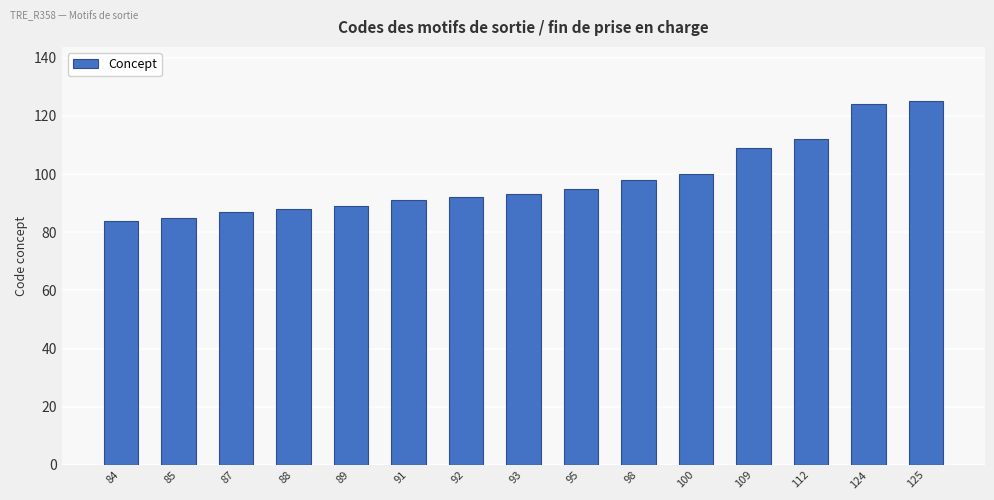

True or false: the data shows 91 at 91.

True